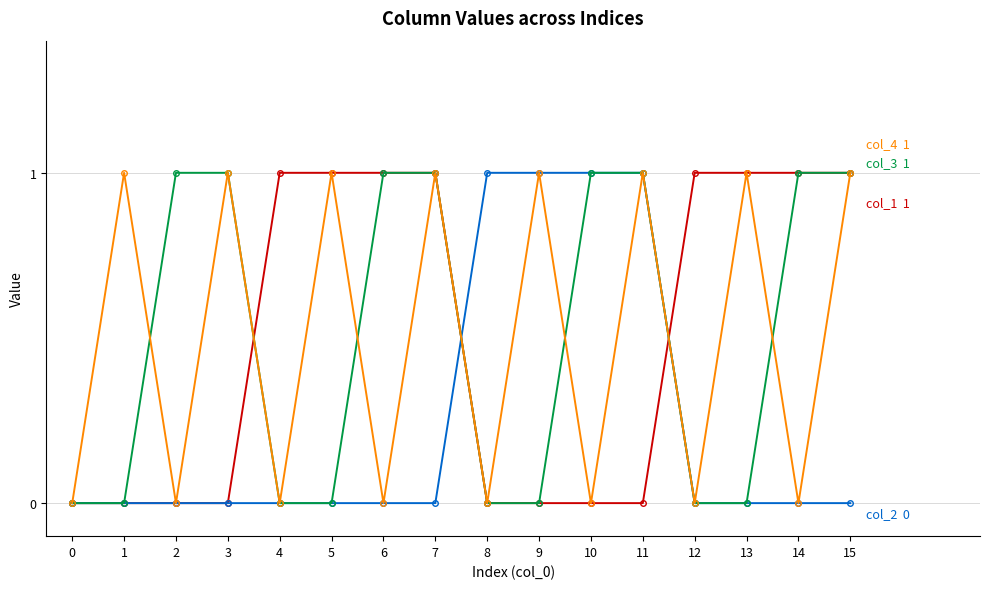

What is the maximum value shown in the chart?

1